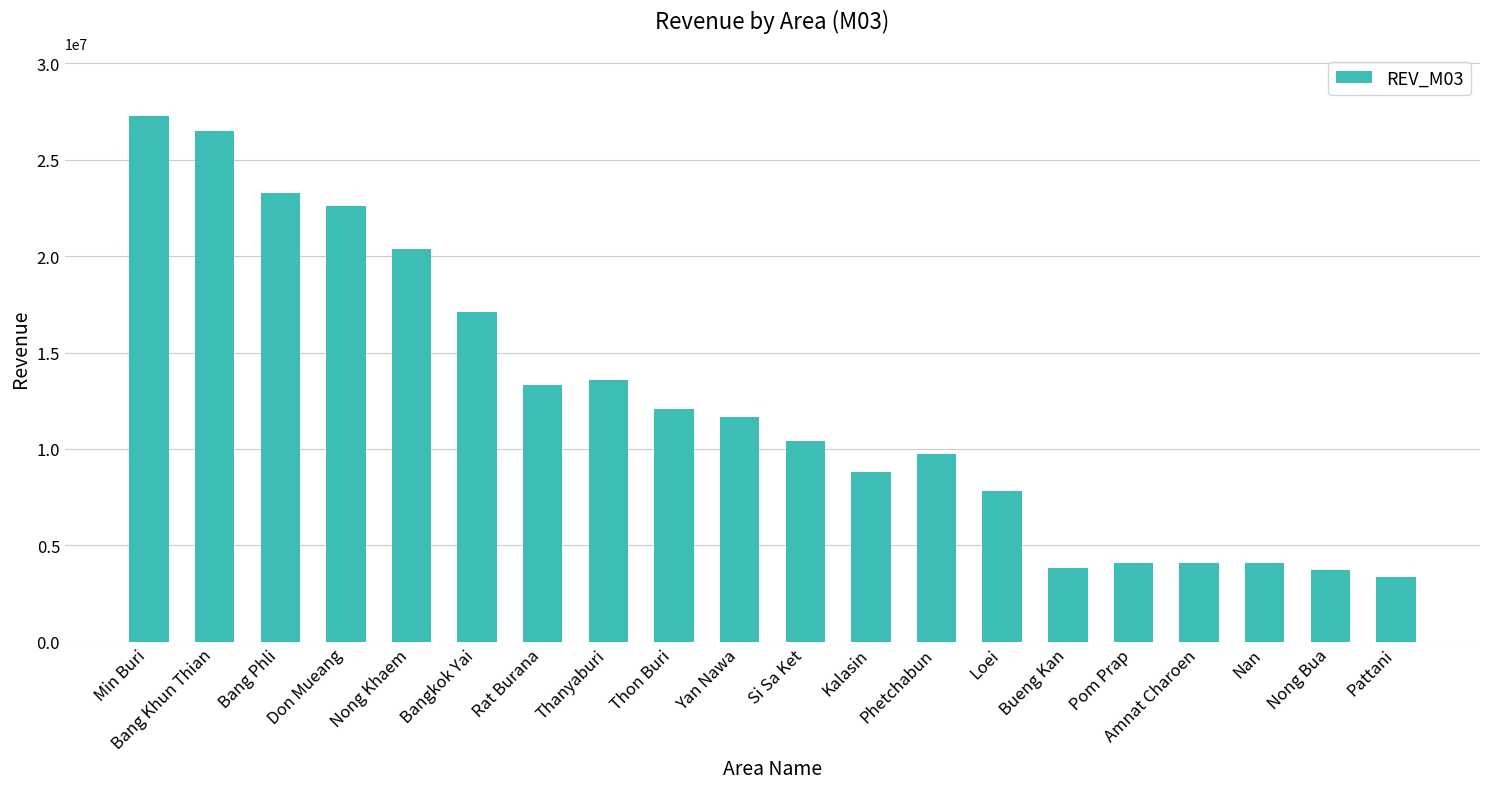

What is the value of the 8th bar from the left?

13581646.1